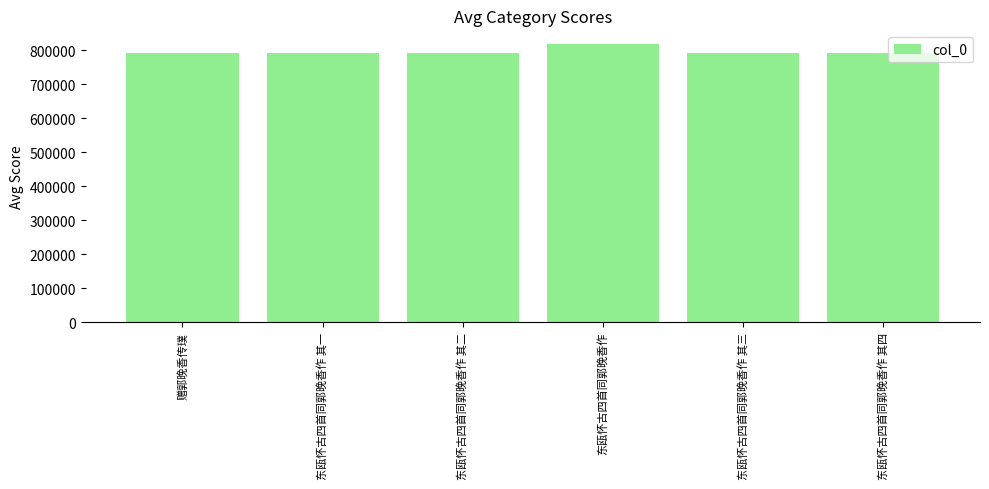

What position from the left is 东瓯怀古四首同郭晚香作 其二?

3